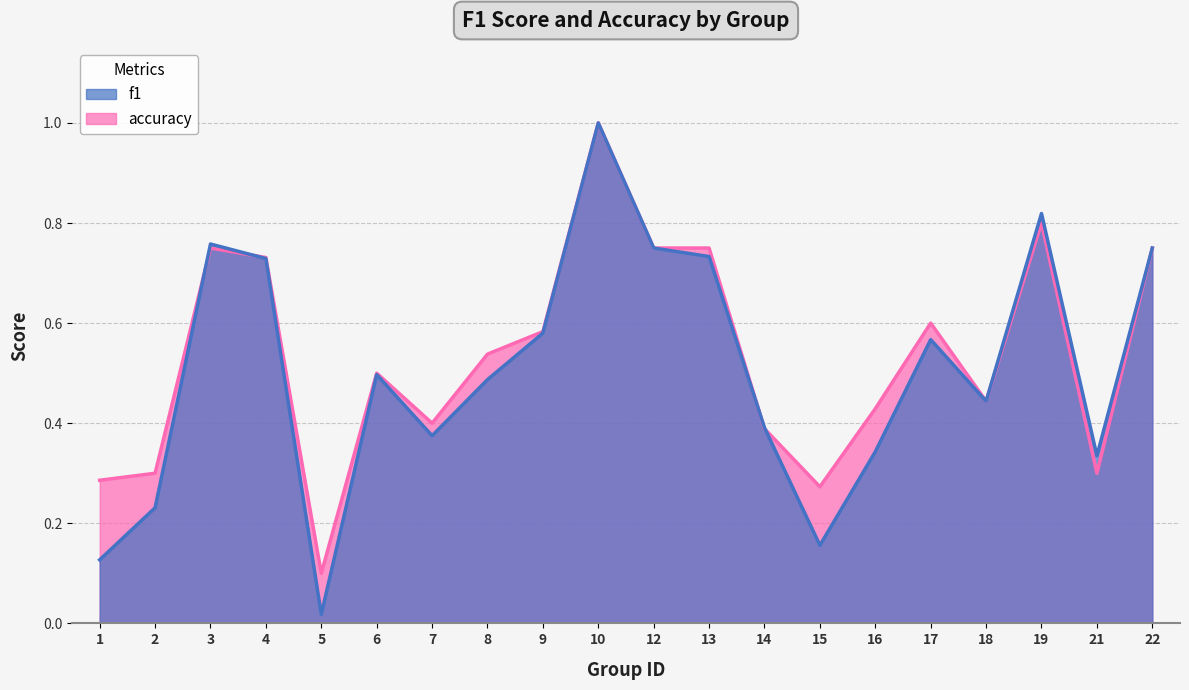

What is the value of the accuracy point at the 1st from the left?

0.3